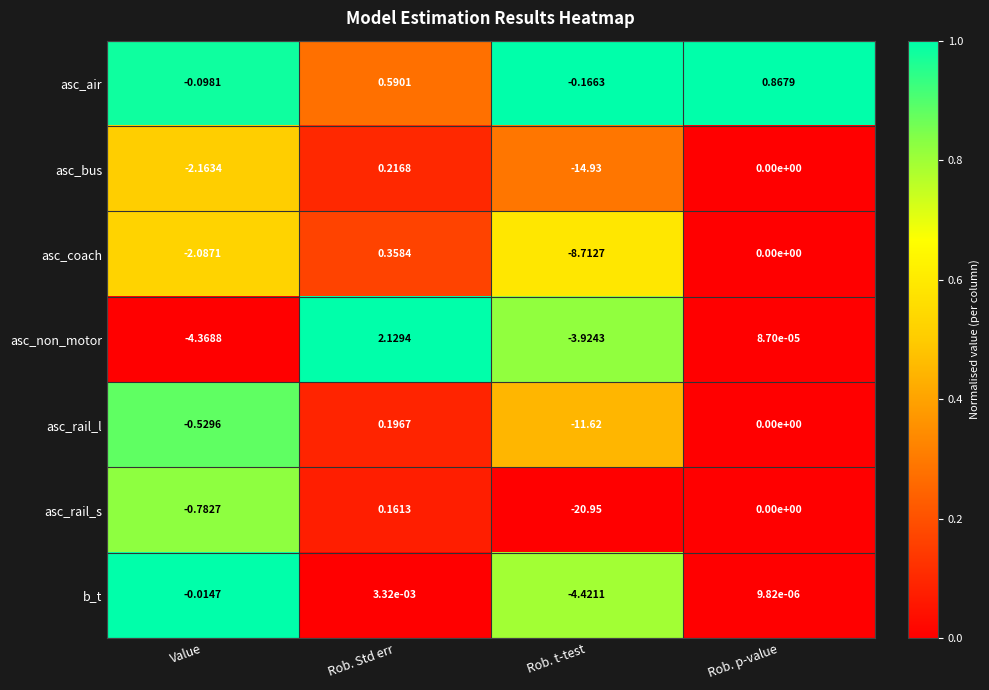

Which series has the largest range (max minus min)?

asc_rail_s